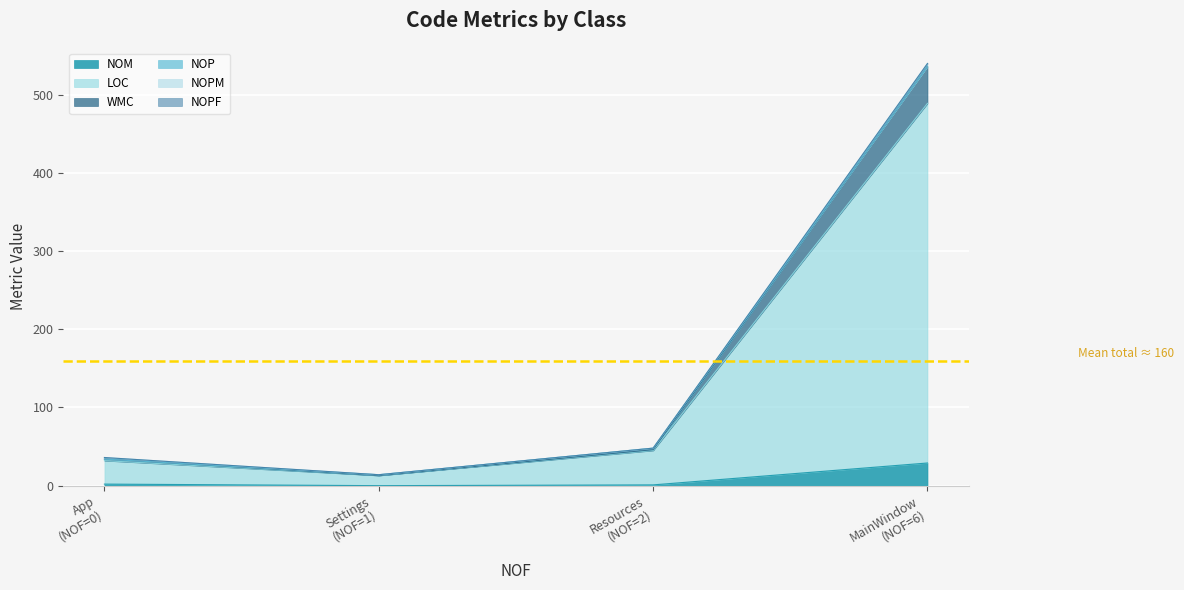

Which series changed the most between App and Resources?

LOC